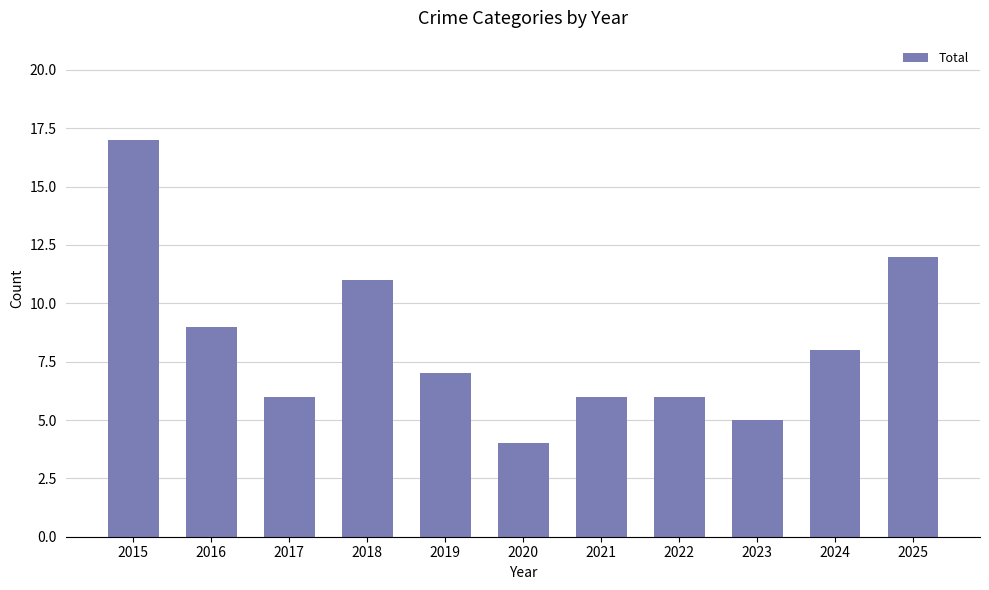

What is the difference between the values at 2023 and 2022?

1